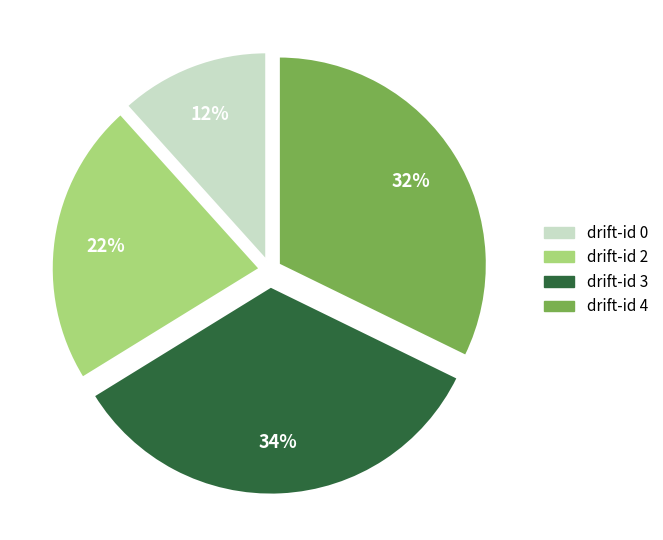

To the nearest percent, what percentage of the pie is drift-id 3?

34%